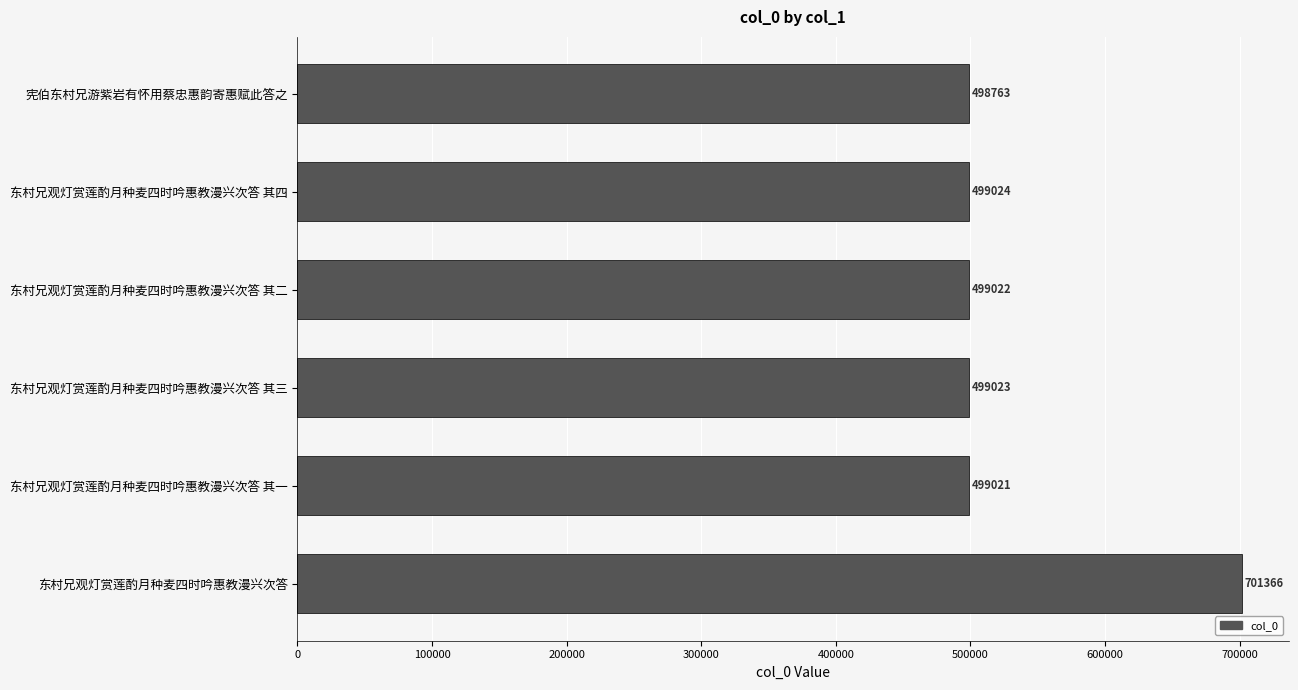

True or false: the data shows 767206 at 东村兄观灯赏莲酌月种麦四时吟惠教漫兴次答 其四.

False